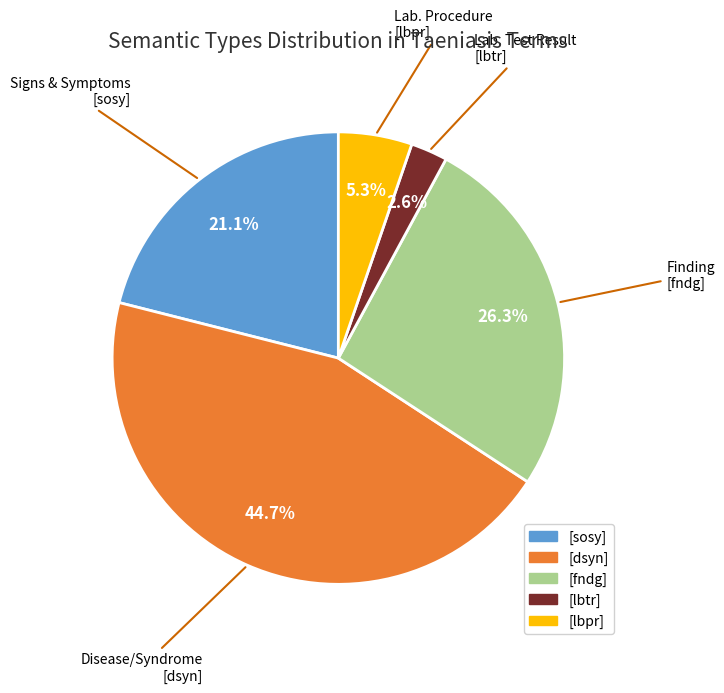

Does any single category account for the majority?

No